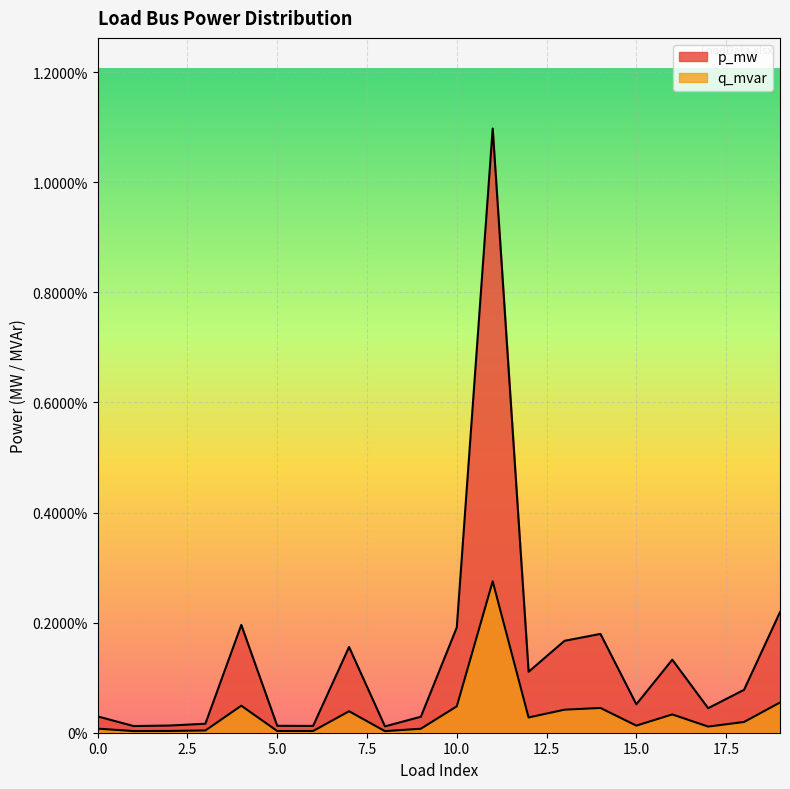

At how many categories does at least one series exceed 0?

20